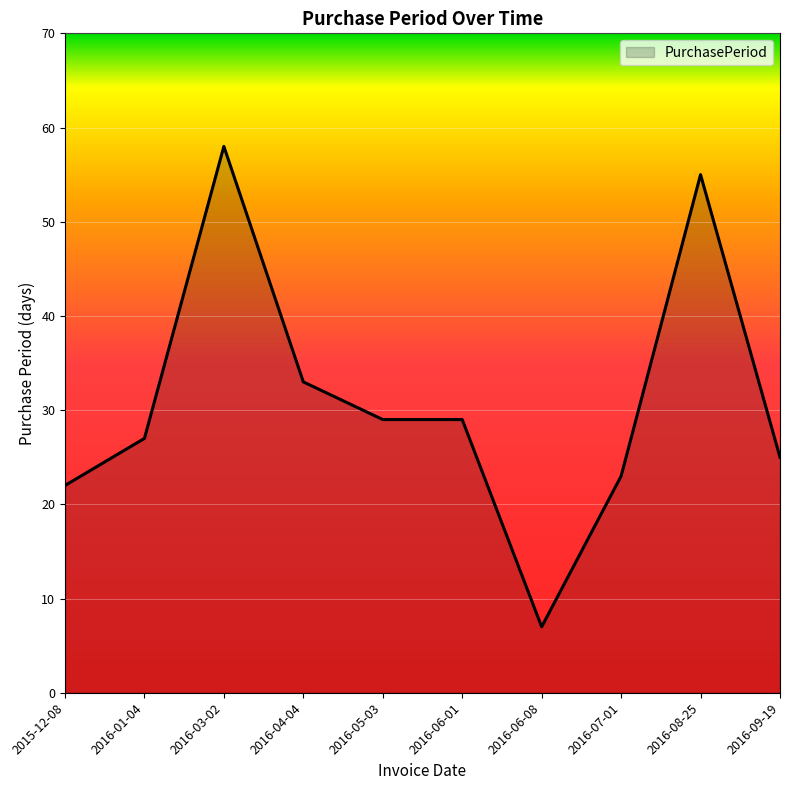

Reading left to right, what are all the values shown in this chart?

2015-12-08=22	2016-01-04=27	2016-03-02=58	2016-04-04=33	2016-05-03=29	2016-06-01=29	2016-06-08=7	2016-07-01=23	2016-08-25=55	2016-09-19=25